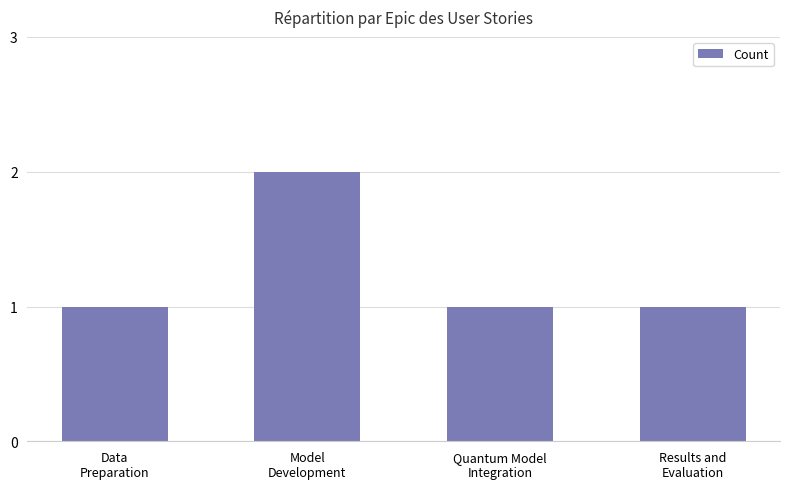

Which has a higher value, Model
Development or Data
Preparation?

Model
Development